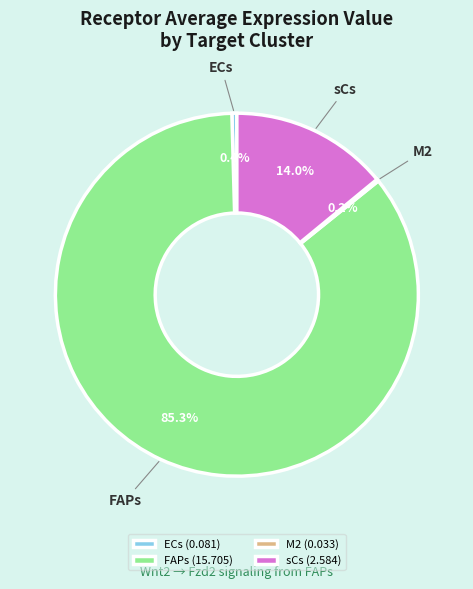

To the nearest percent, what is the average slice percentage?

25%